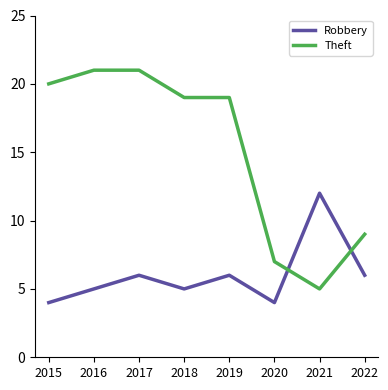

Rank the series by their maximum value, from lowest to highest.

Robbery, Theft